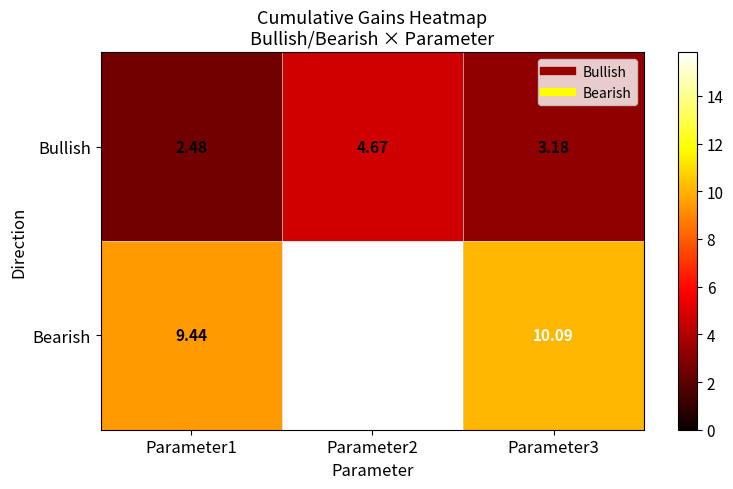

At which category does the chart reach its minimum across all series?

Parameter1